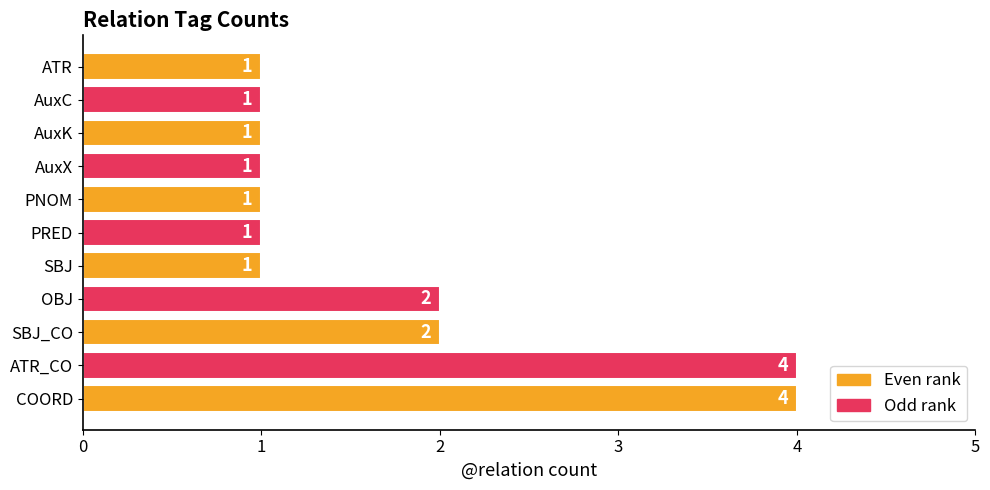

What is the change in value from COORD to PNOM?

-3